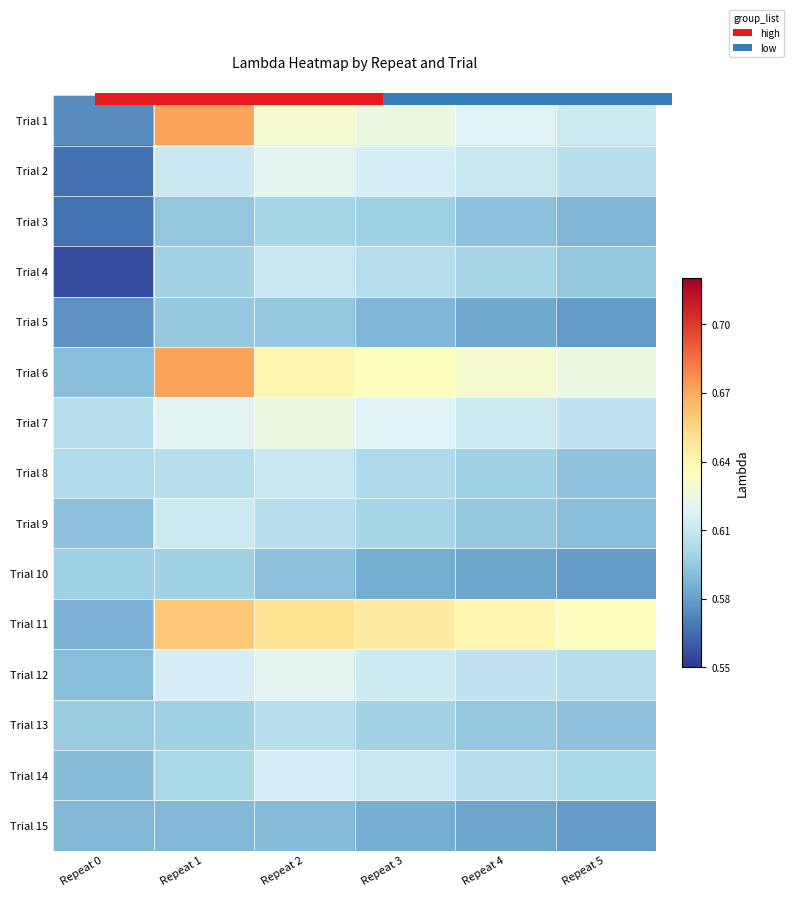

What is the total value across all series at Repeat 2?

9.2